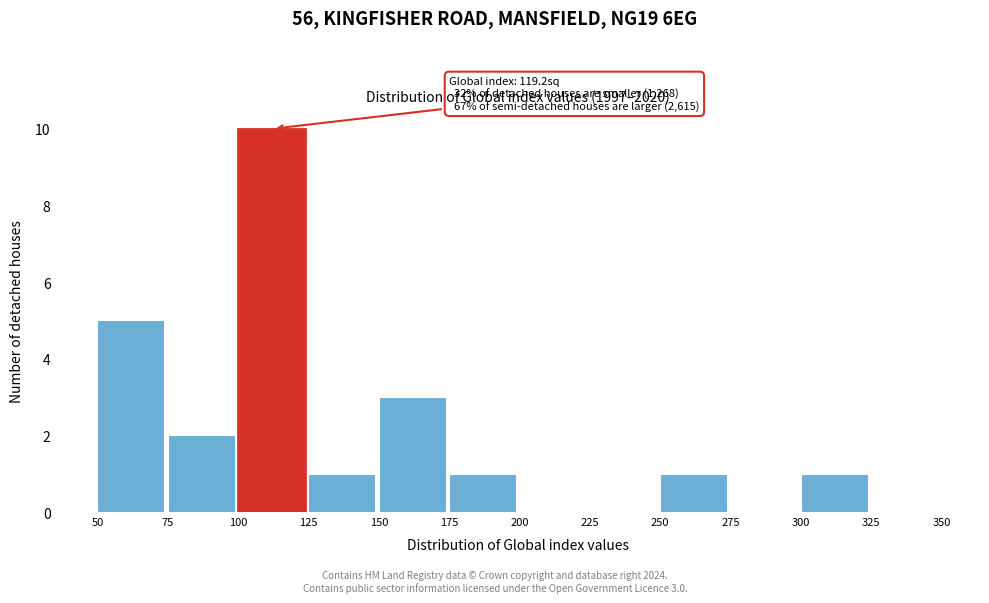

Over which range of the x-axis is the bar tallest?

100 to 125